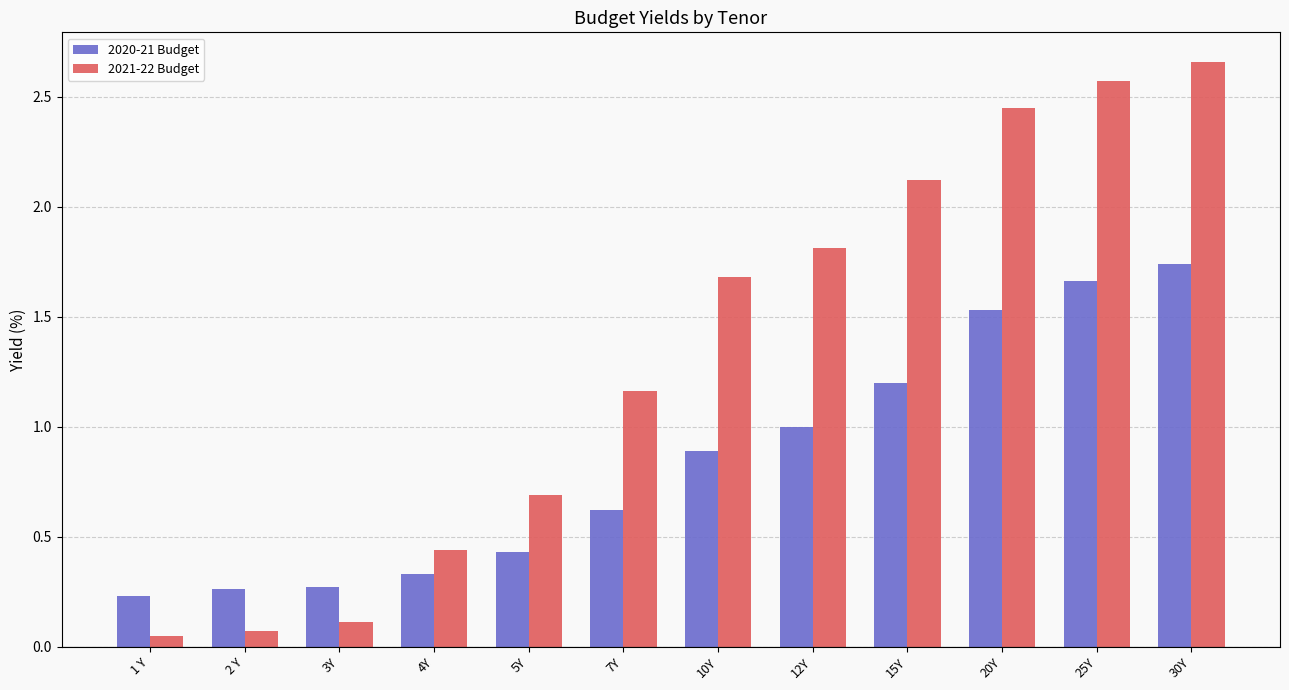

How many categories are shown in the chart?

12